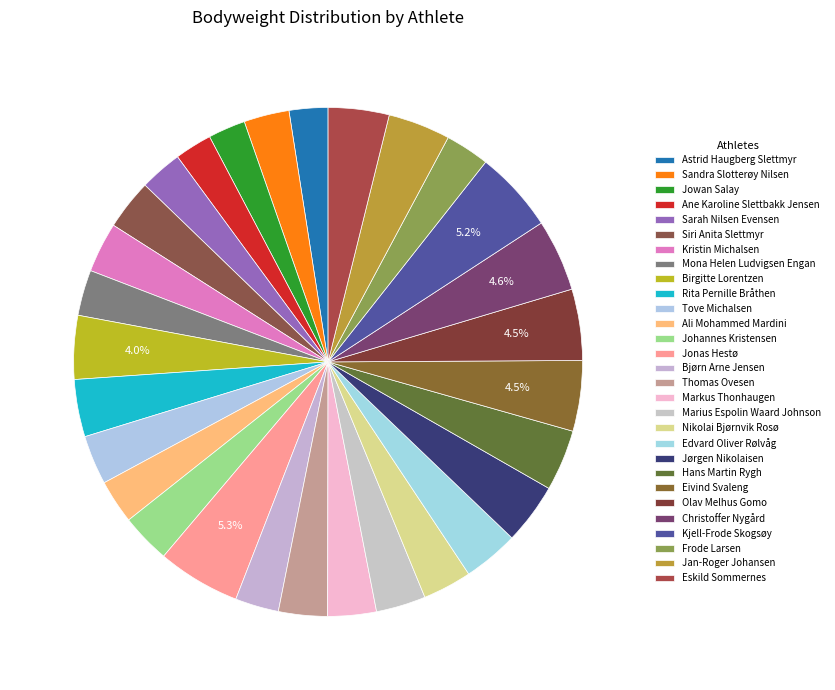

Rank the categories by value from highest to lowest.

Jonas Hestø, Kjell-Frode Skogsøy, Christoffer Nygård, Olav Melhus Gomo, Eivind Svaleng, Birgitte Lorentzen, Jan-Roger Johansen, Hans Martin Rygh, Jørgen Nikolaisen, Eskild Sommernes, Rita Pernille Bråthen, Edvard Oliver Rølvåg, Siri Anita Slettmyr, Kristin Michalsen, Marius Espolin Waard Johnson, Johannes Kristensen, Tove Michalsen, Nikolai Bjørnvik Rosø, Thomas Ovesen, Markus Thonhaugen, Mona Helen Ludvigsen Engan, Sandra Slotterøy Nilsen, Frode Larsen, Ali Mohammed Mardini, Bjørn Arne Jensen, Sarah Nilsen Evensen, Astrid Haugberg Slettmyr, Jowan Salay, Ane Karoline Slettbakk Jensen